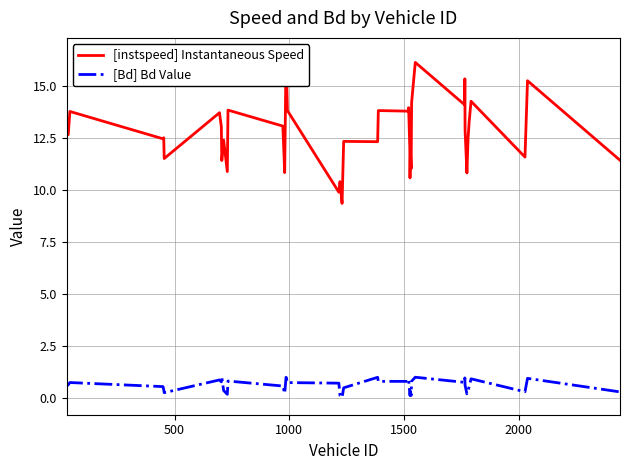

Is the value of [instspeed] Instantaneous Speed at 34 greater than the value of [Bd] Bd Value at 30?

Yes